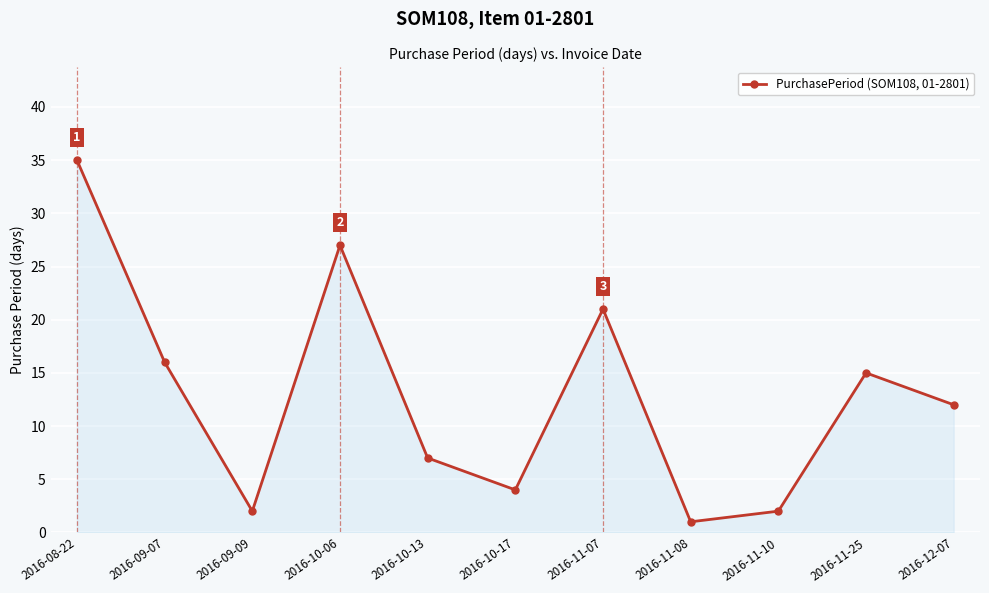

The chart shows a value of 5 at 2016-12-07. True or false?

False